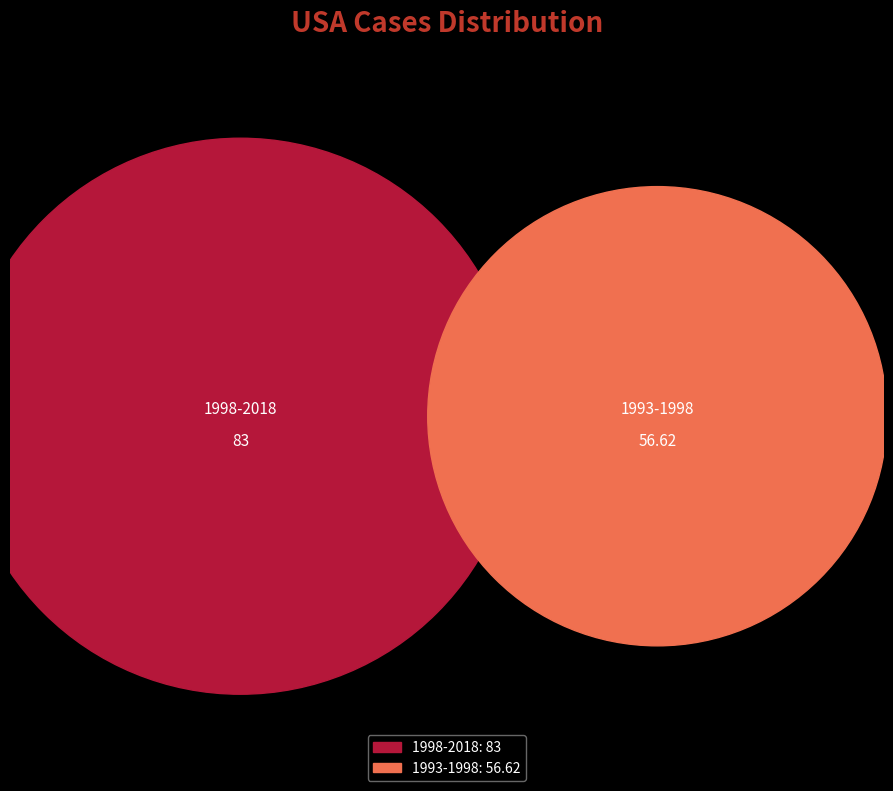

To the nearest percent, what is the difference between the largest and smallest slice percentages?

19%